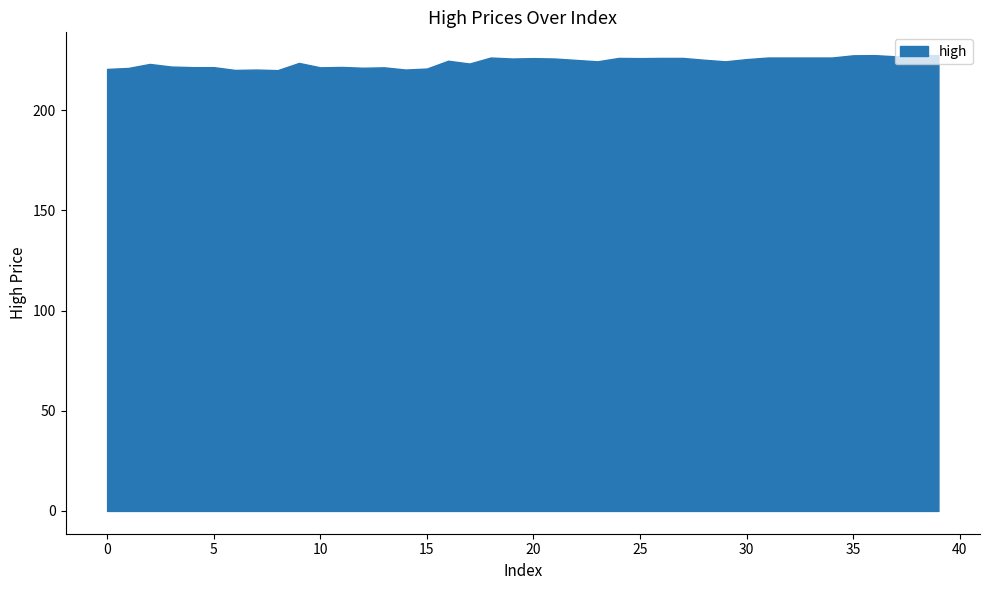

Where does the data first go above 225?

18